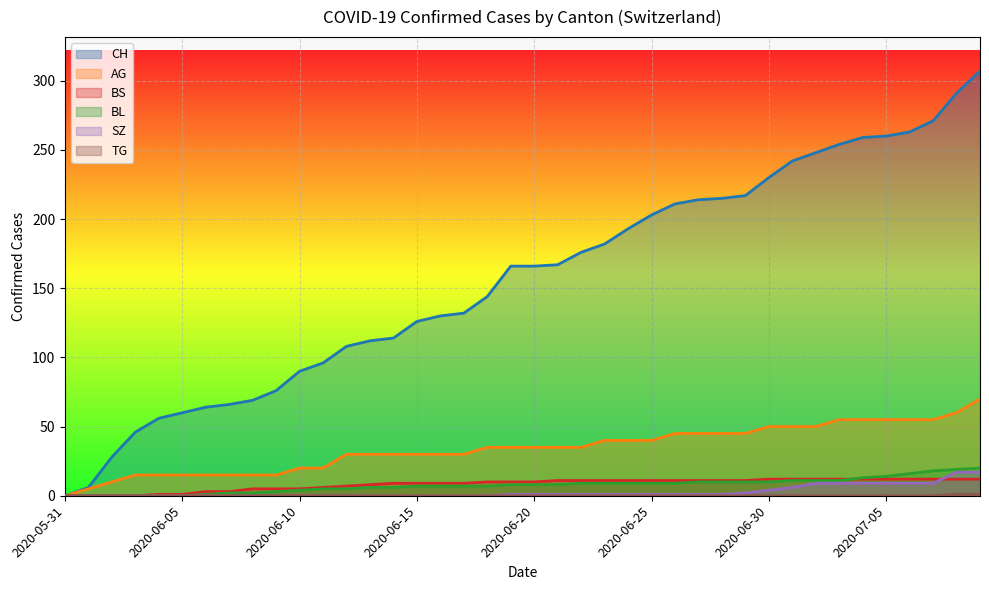

The CH series shows 69 at 2020-06-08. True or false?

True